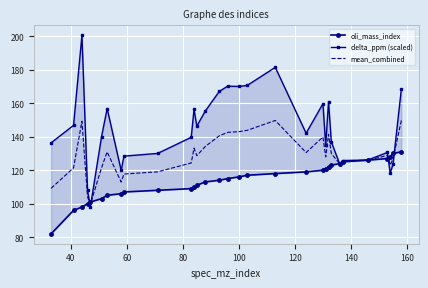

What is the minimum value for mean_combined?

99.6